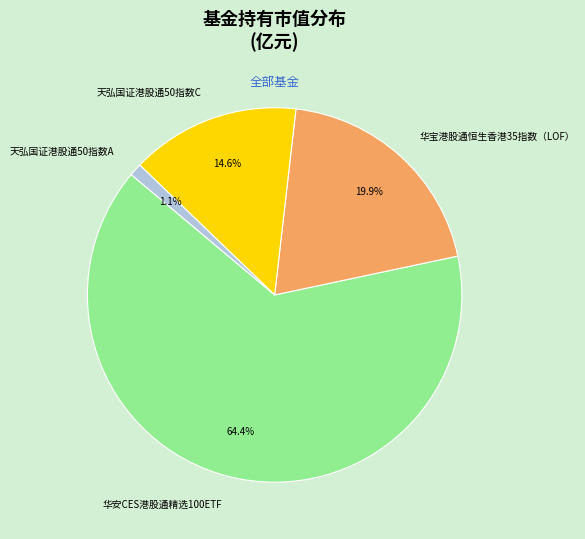

Is the sum of 天弘国证港股通50指数A and 华宝港股通恒生香港35指数（LOF） greater than half?

No